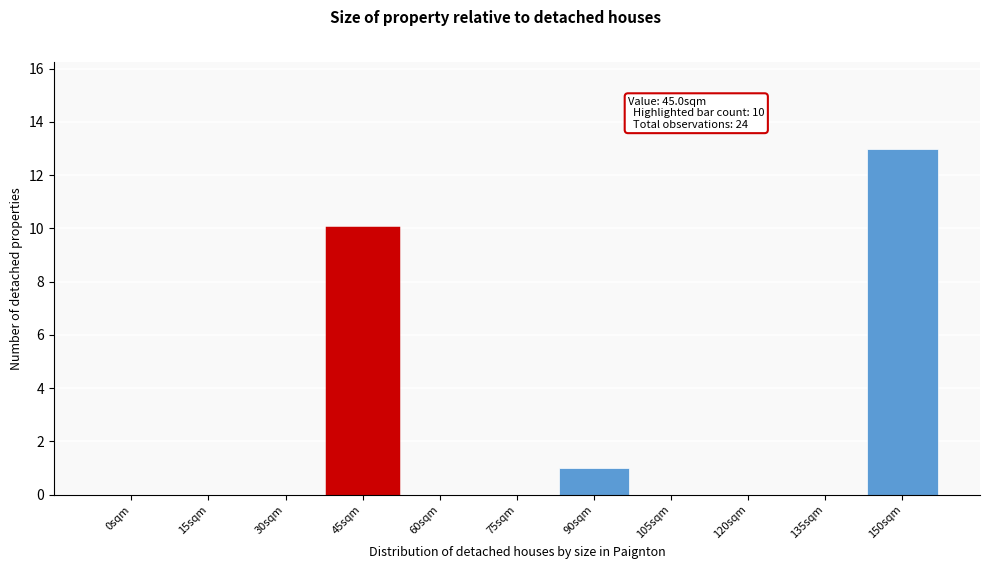

Reading left to right, extract all data points from this chart.

0sqm=0	15sqm=0	30sqm=0	45sqm=10	60sqm=0	75sqm=0	90sqm=1	105sqm=0	120sqm=0	135sqm=0	150sqm=13